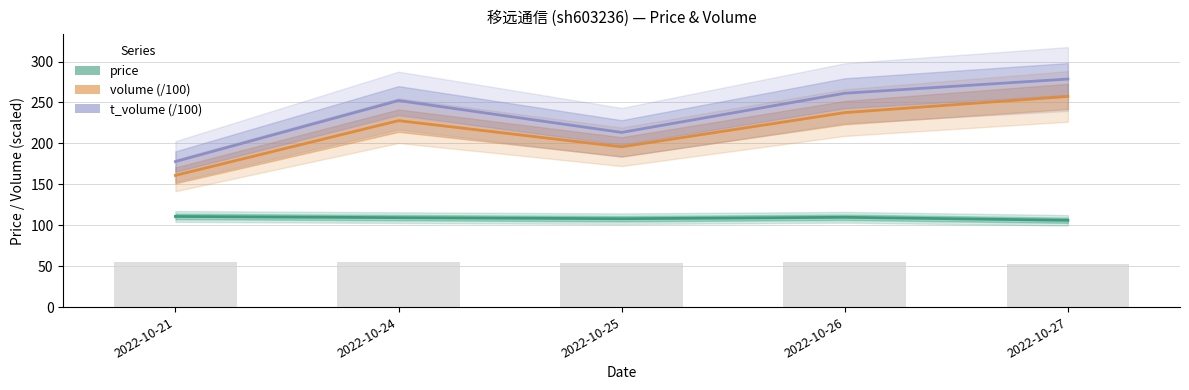

Where does the volume (/100) series first go above 227?

2022-10-24